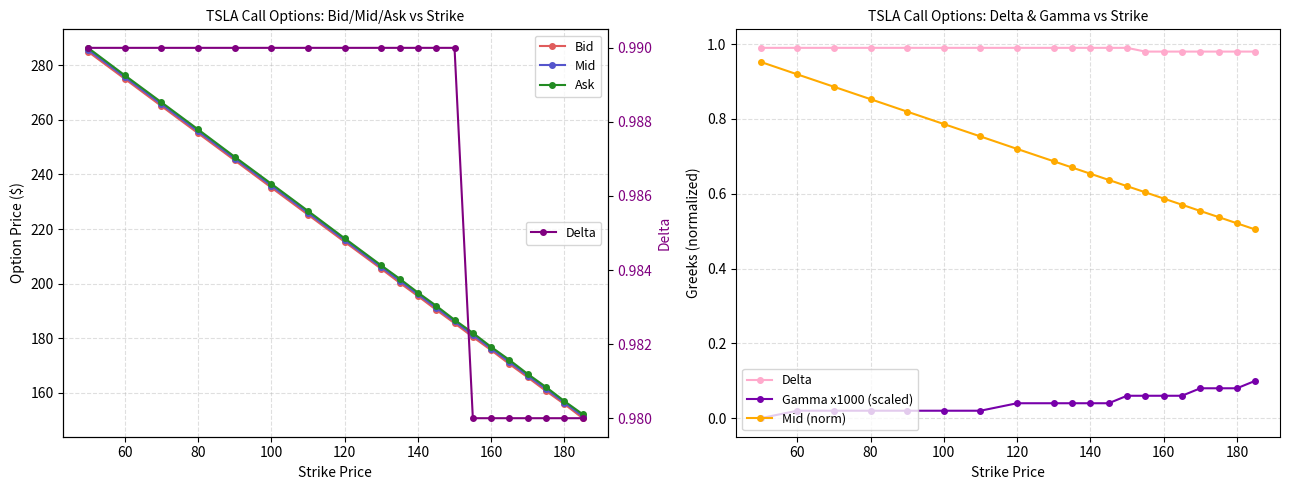

What is the total value across all series at 140?

589.8